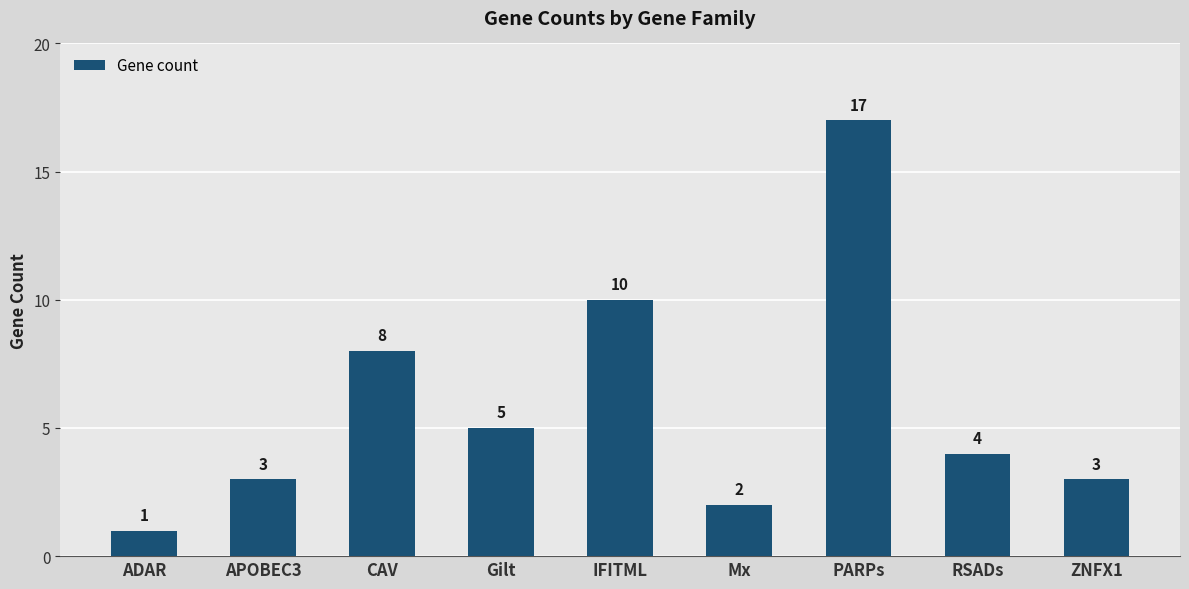

Reading left to right, transcribe all the data shown in this chart.

ADAR=1	APOBEC3=3	CAV=8	Gilt=5	IFITML=10	Mx=2	PARPs=17	RSADs=4	ZNFX1=3